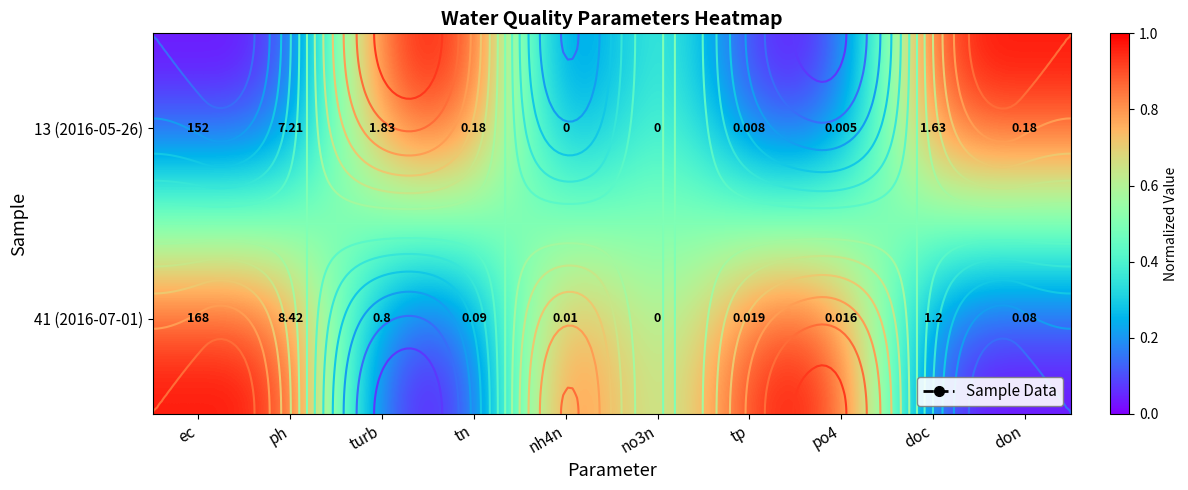

At which label does 13 (2016-05-26) reach its peak?

turb